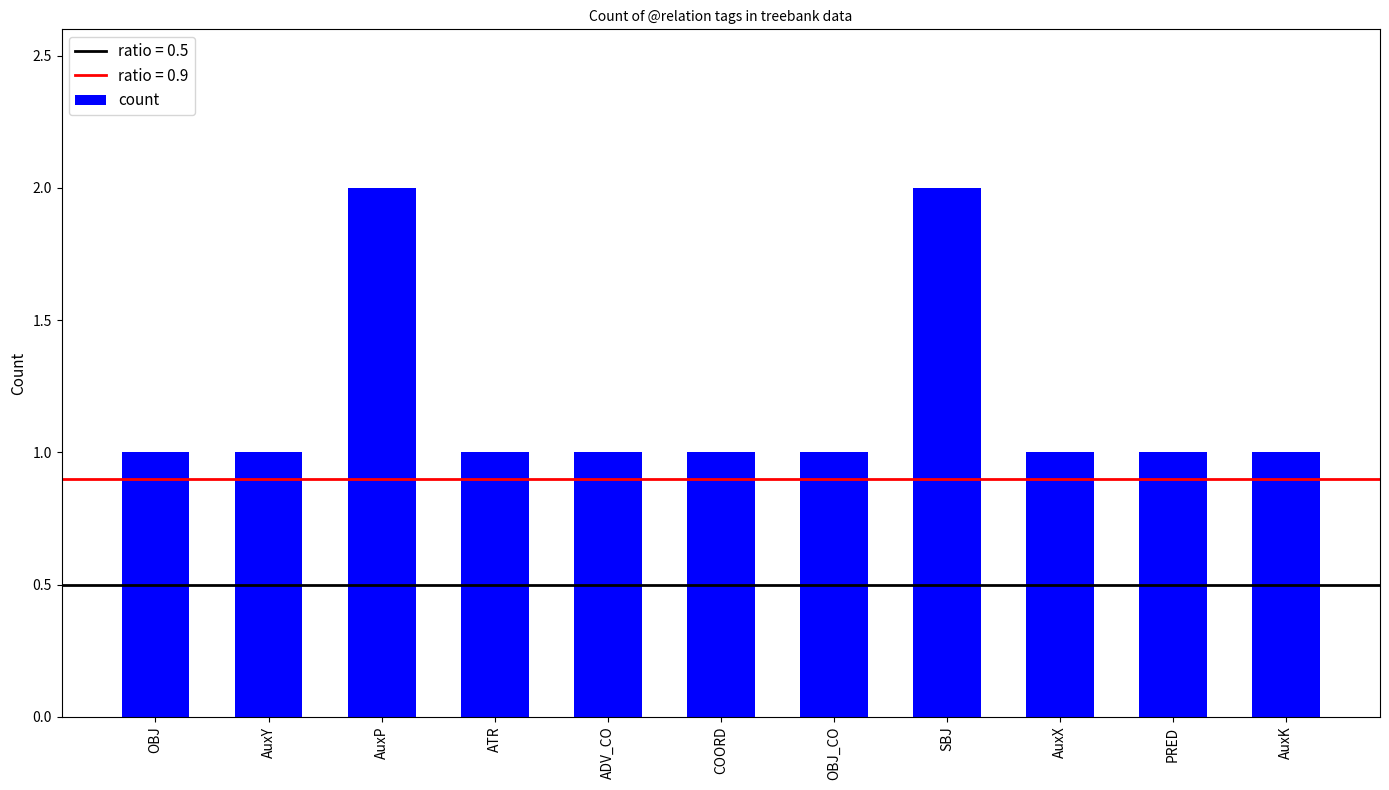

What position from the right is AuxX?

3